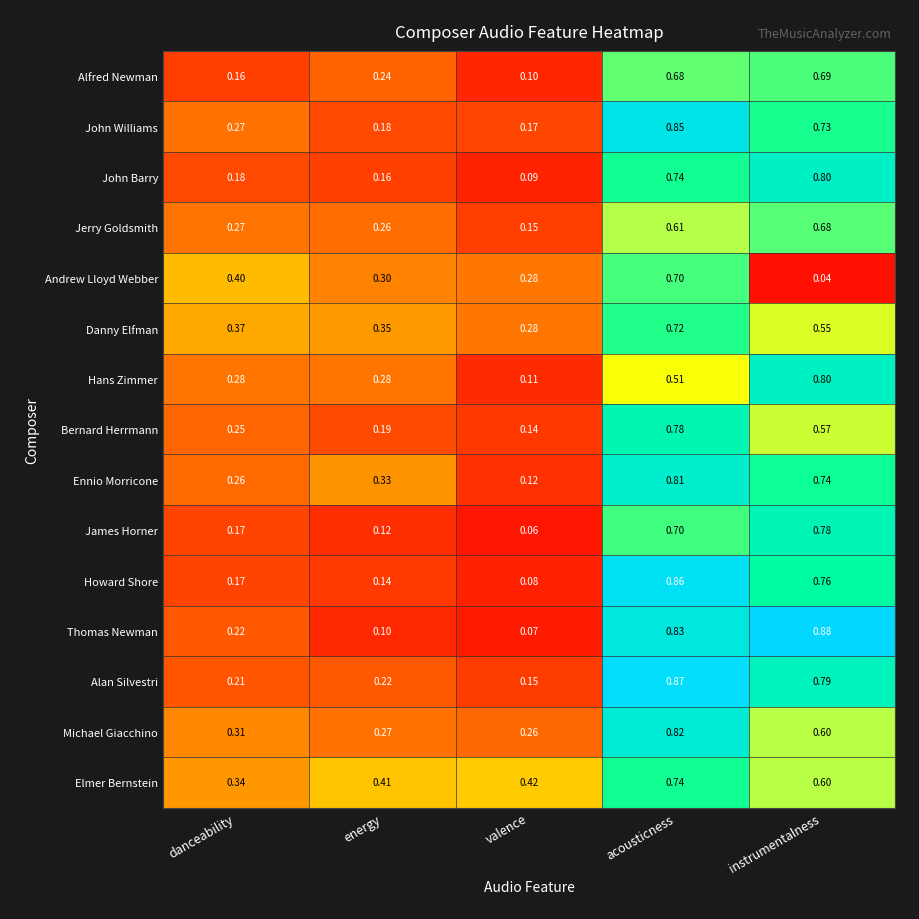

Which category has the lowest value across all series?

instrumentalness